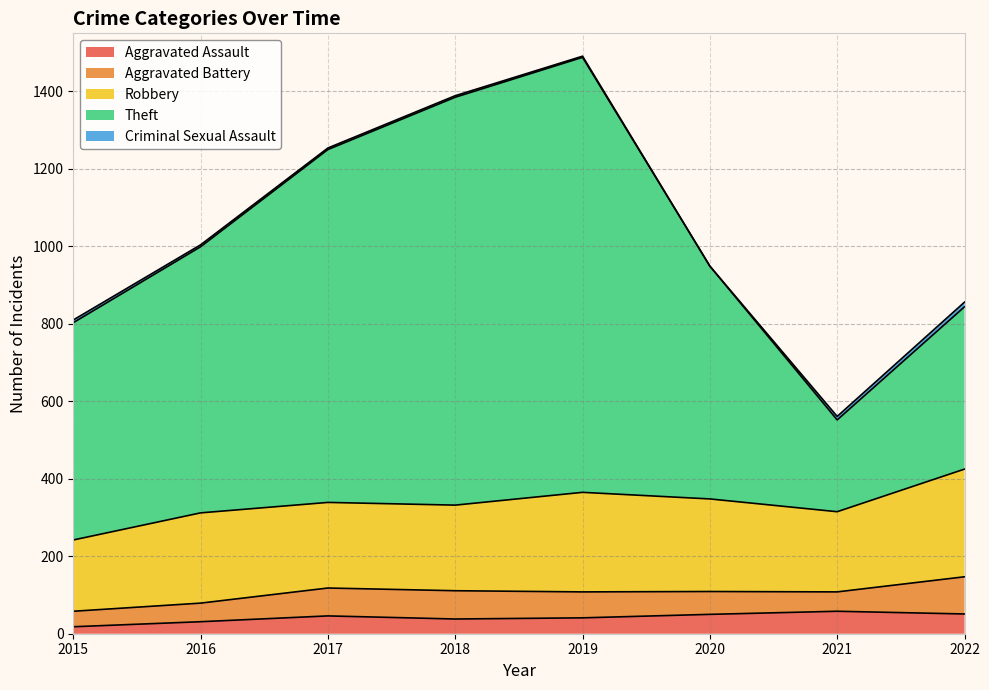

What is the value of the Theft point at the 6th from the left?

601